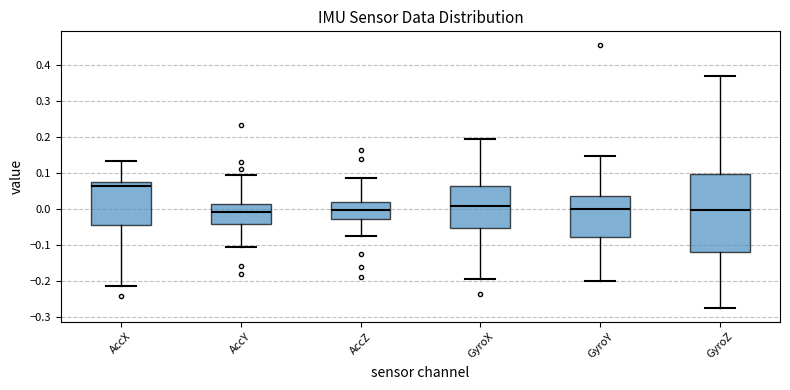

Reading left to right, transcribe this box plot: for each box, give where its median line is, the range the box spans, and where its two whiskers end, as read against the y-axis. The values are not printed on the chart, so give them approximately, as read against the axis.

AccX: median 0.07, box -0.04 to 0.08, whiskers -0.21 to 0.13
AccY: median -0.01, box -0.04 to 0.01, whiskers -0.10 to 0.10
AccZ: median 0.00, box -0.03 to 0.02, whiskers -0.07 to 0.09
GyroX: median 0.01, box -0.05 to 0.06, whiskers -0.19 to 0.19
GyroY: median 0.00, box -0.08 to 0.04, whiskers -0.20 to 0.15
GyroZ: median 0.00, box -0.12 to 0.10, whiskers -0.28 to 0.37